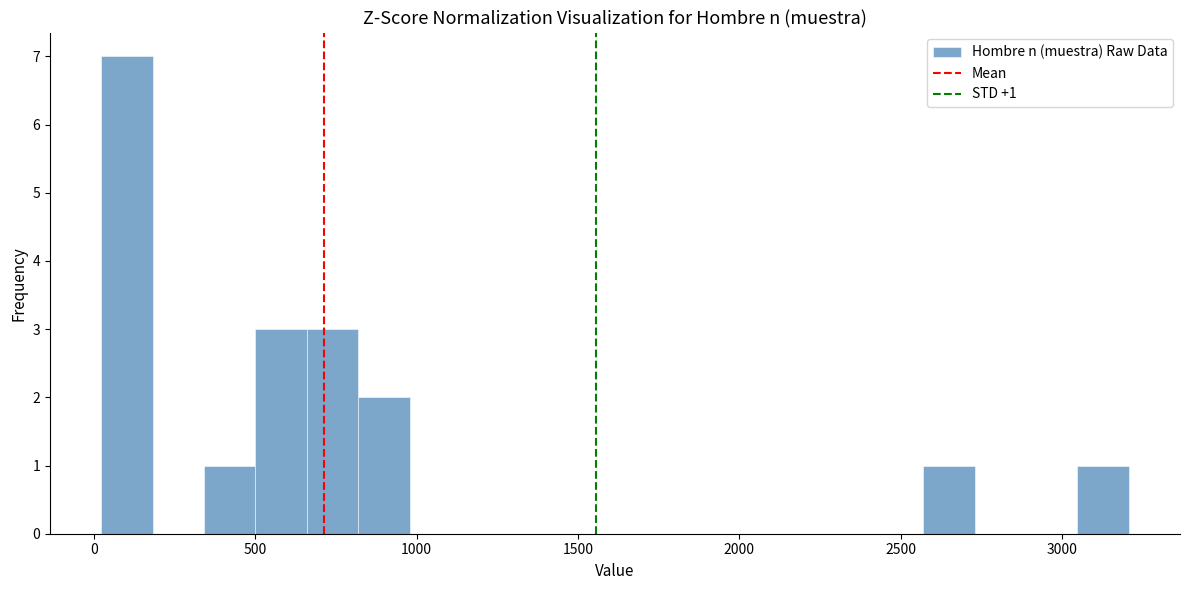

Read against the x-axis, roughly where is the centre of the tallest bar?

100